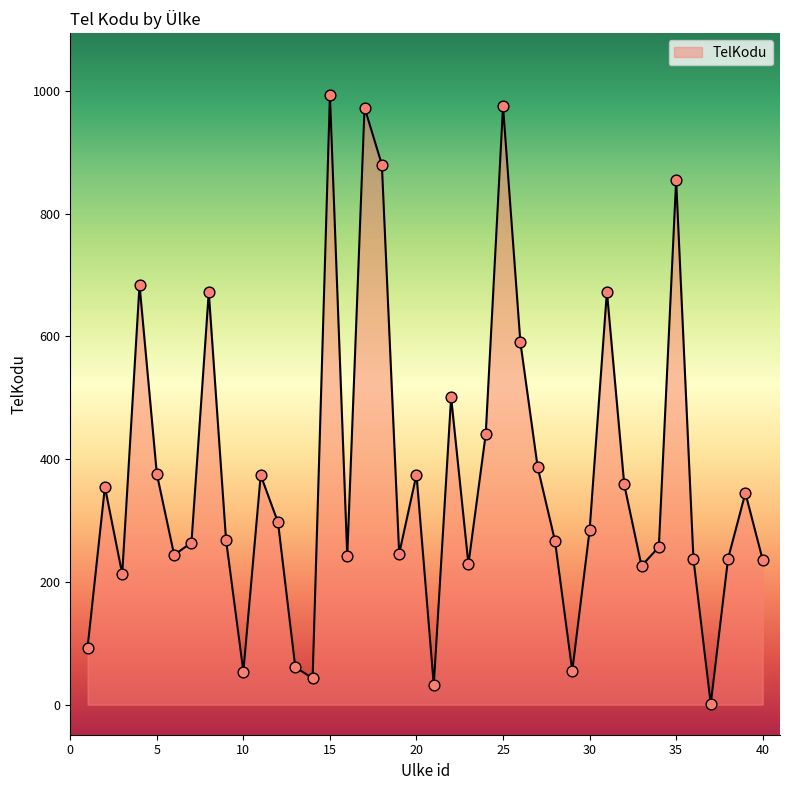

What is the greatest value displayed?

994